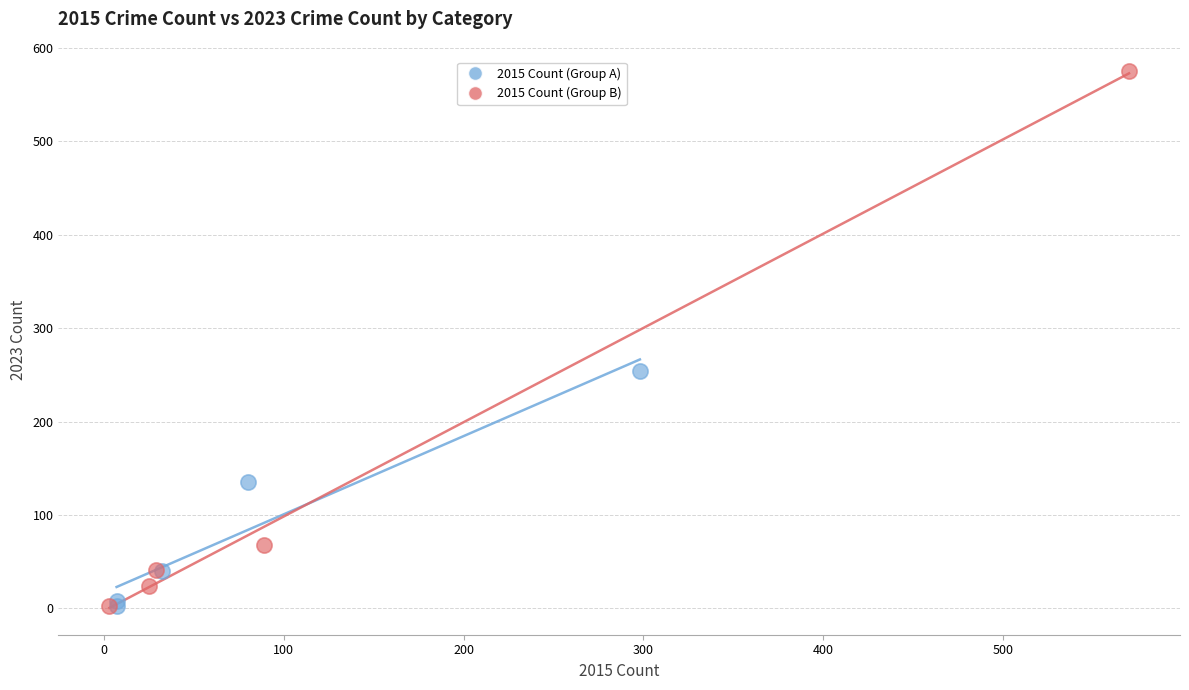

Which series has the widest spread of Y values?

2015 Count (Group B)